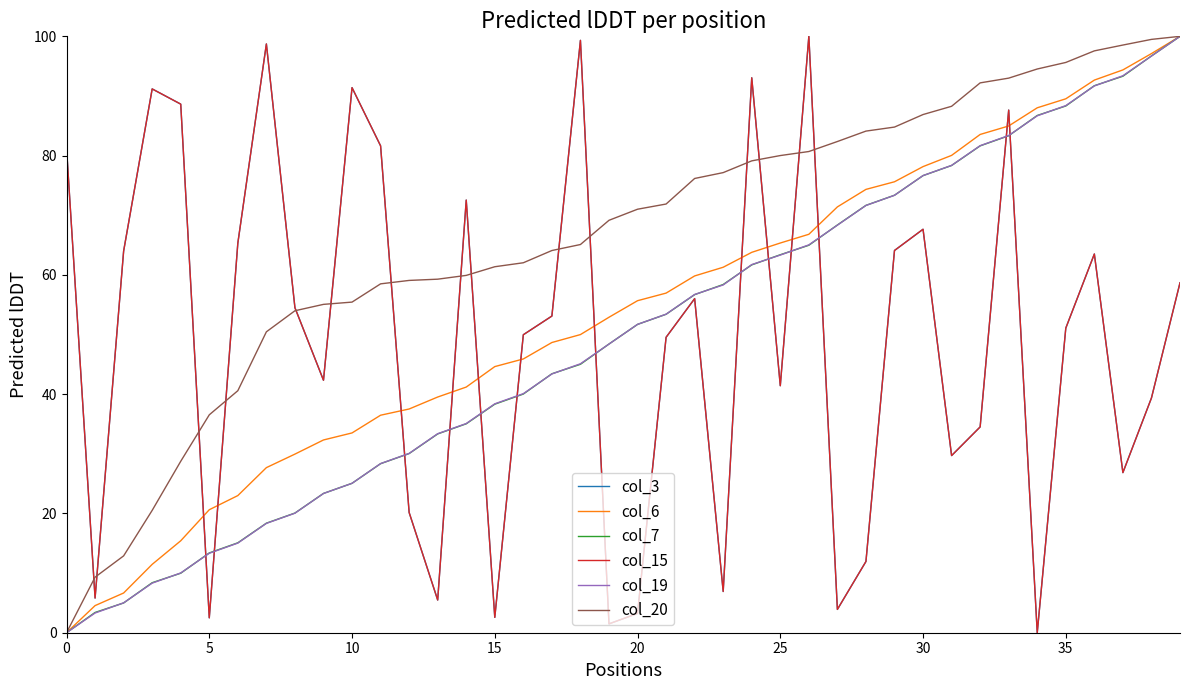

At how many categories does at least one series exceed 22?

39